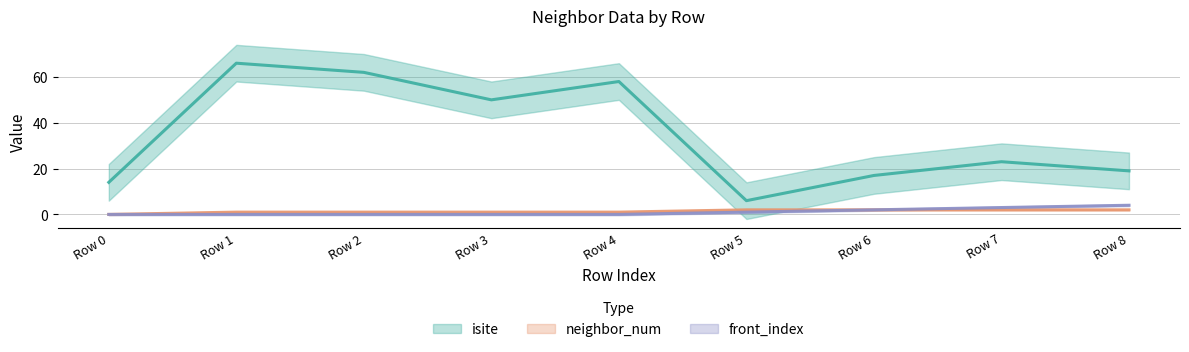

Is it true that neighbor_num equals 2 at Row 7?

True